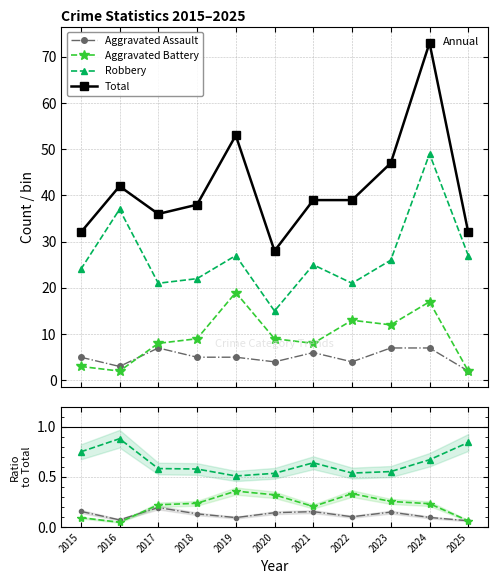

The Aggravated Assault series shows 0.2 at 2017. True or false?

True